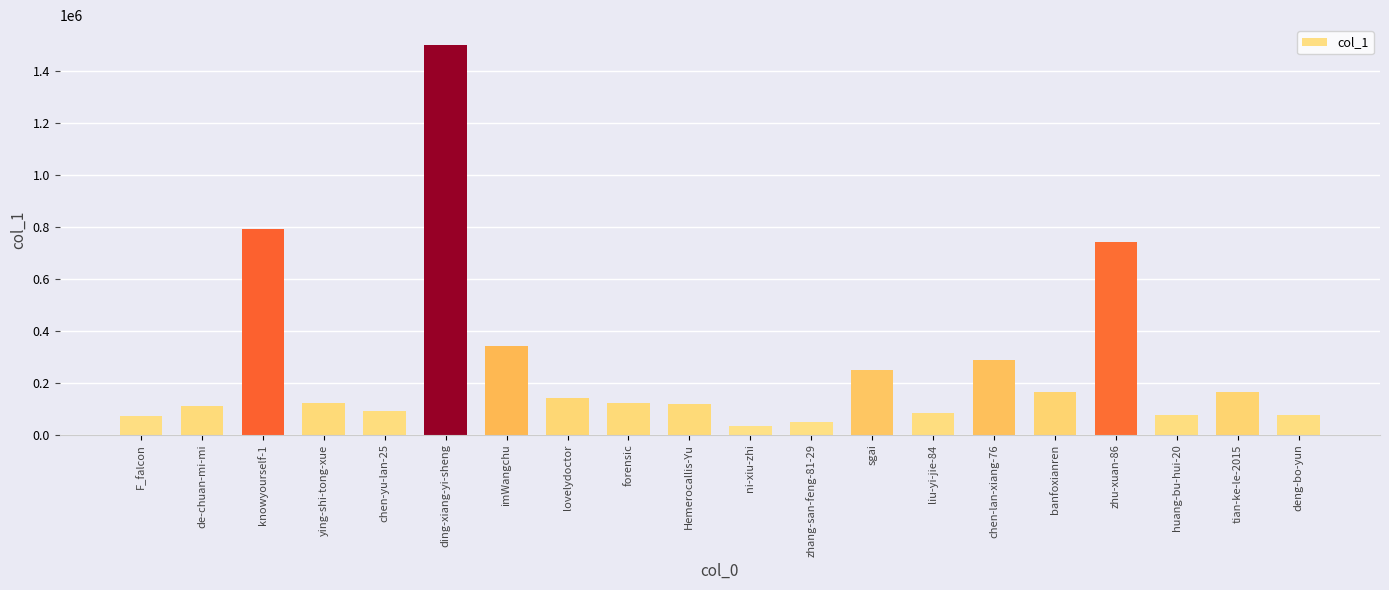

Is it true that the value at chen-lan-xiang-76 is 285961?

True